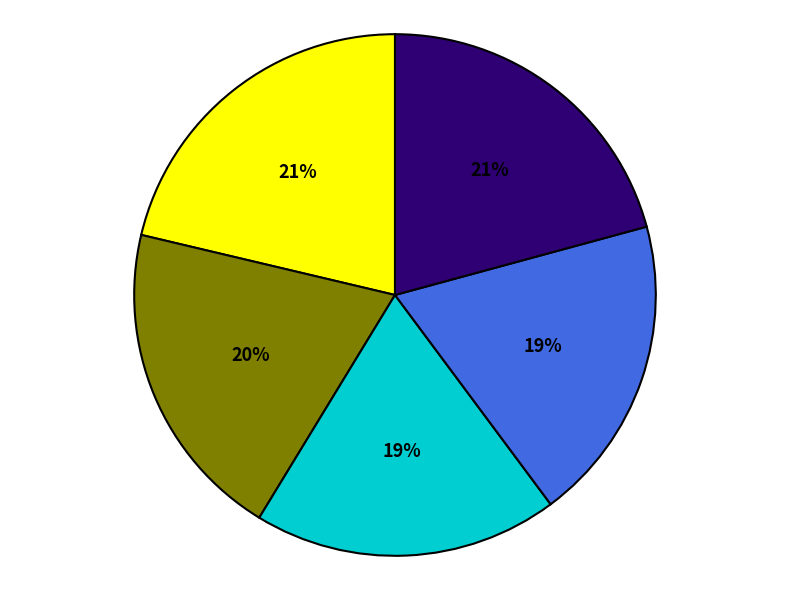

To the nearest percent, what is the difference between the largest and smallest slice percentages?

2%